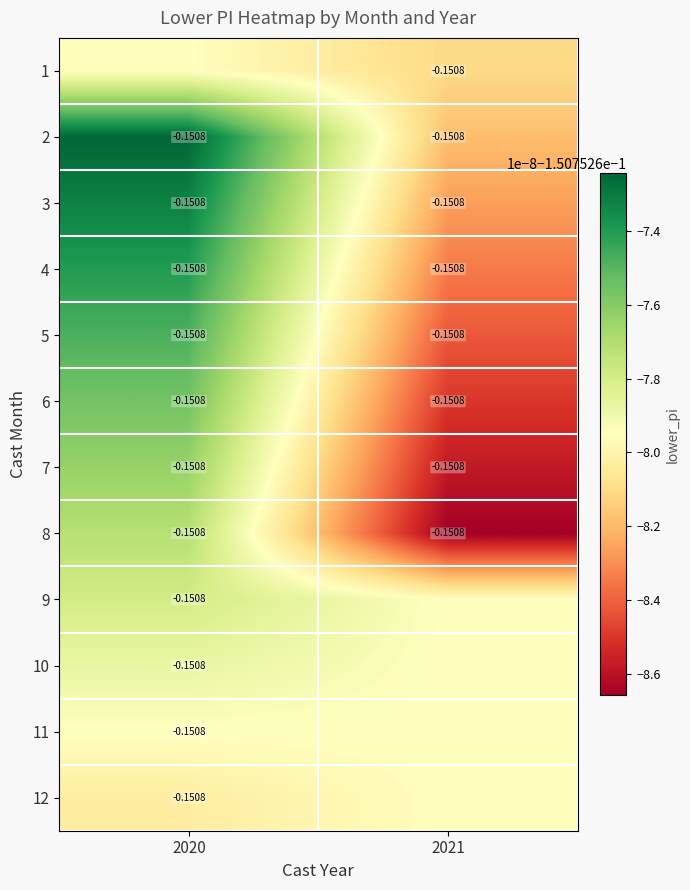

The value of 9 at 2021 is -0.1. True or false?

False